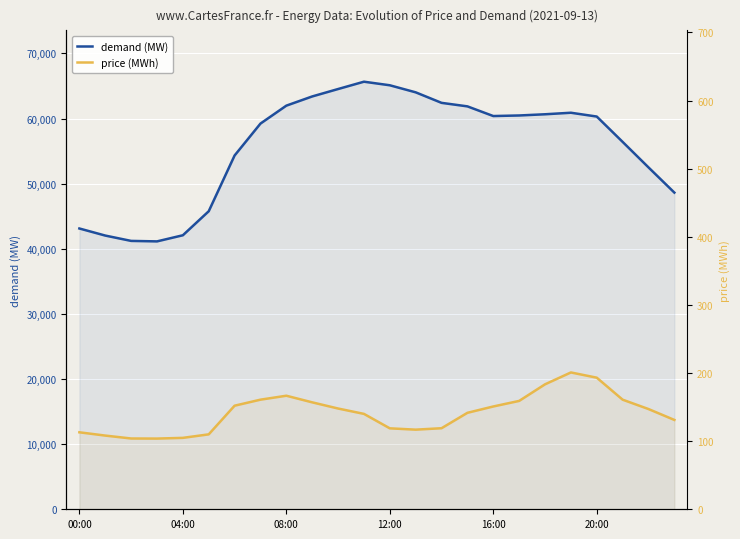

What is the value of the demand (MW) point at the 1st from the left?

43116.2